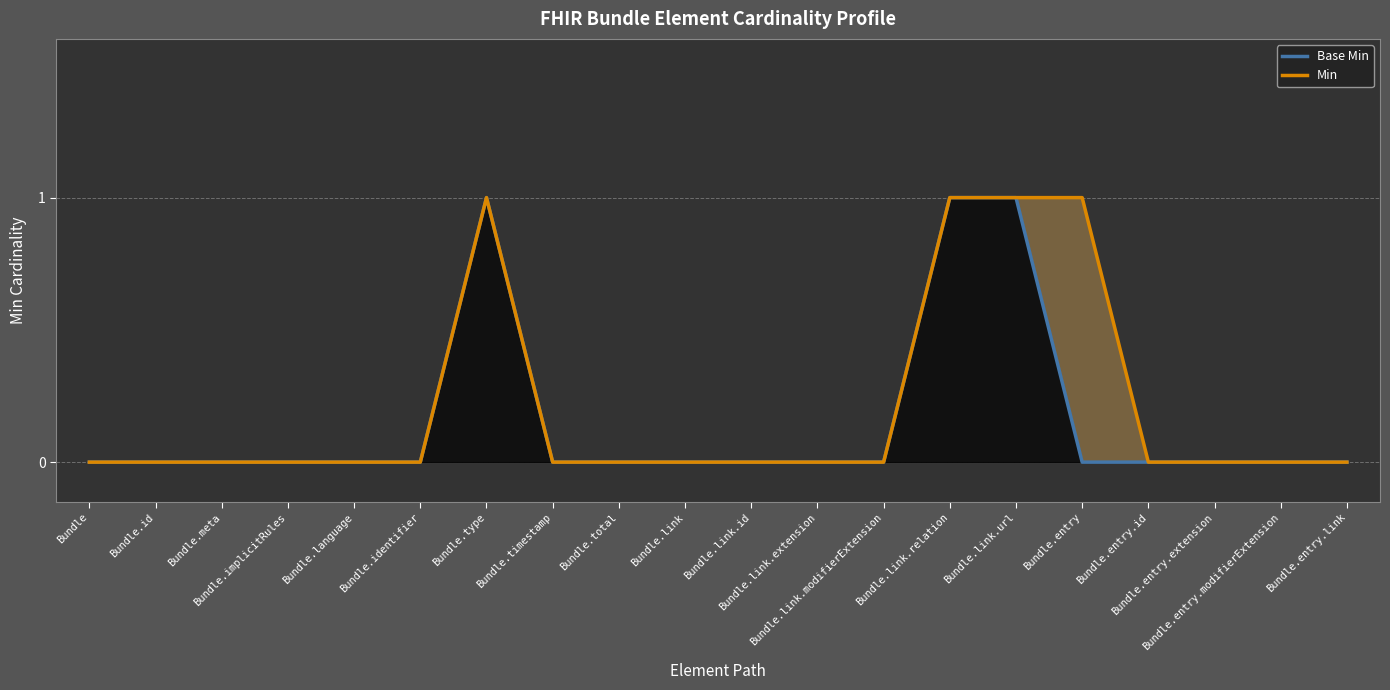

Reading left to right, extract all data points from this chart.

Base Min: 0	0	0	0	0	0	1	0	0	0	0	0	0	1	1	0	0	0	0	0
Min: 0	0	0	0	0	0	1	0	0	0	0	0	0	1	1	1	0	0	0	0